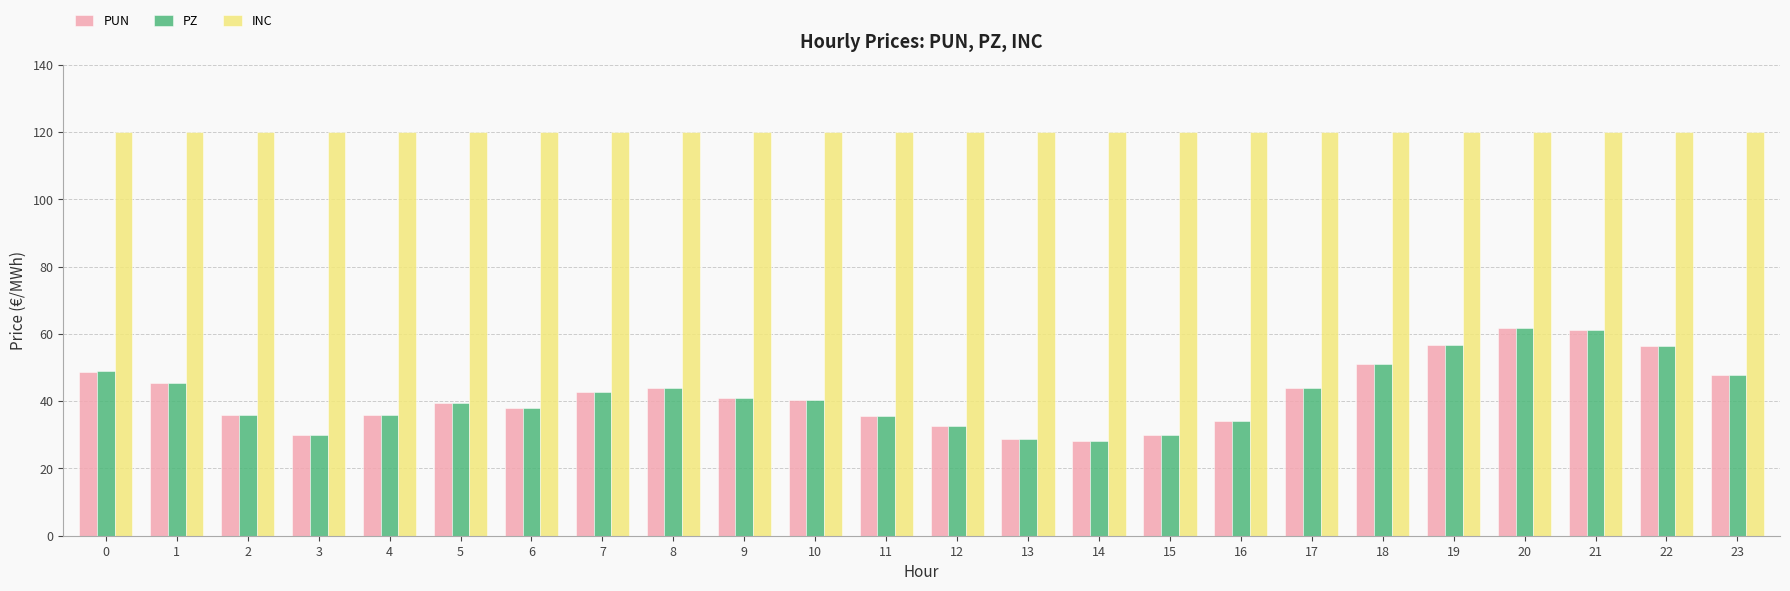

How many bars are there in each group?

3